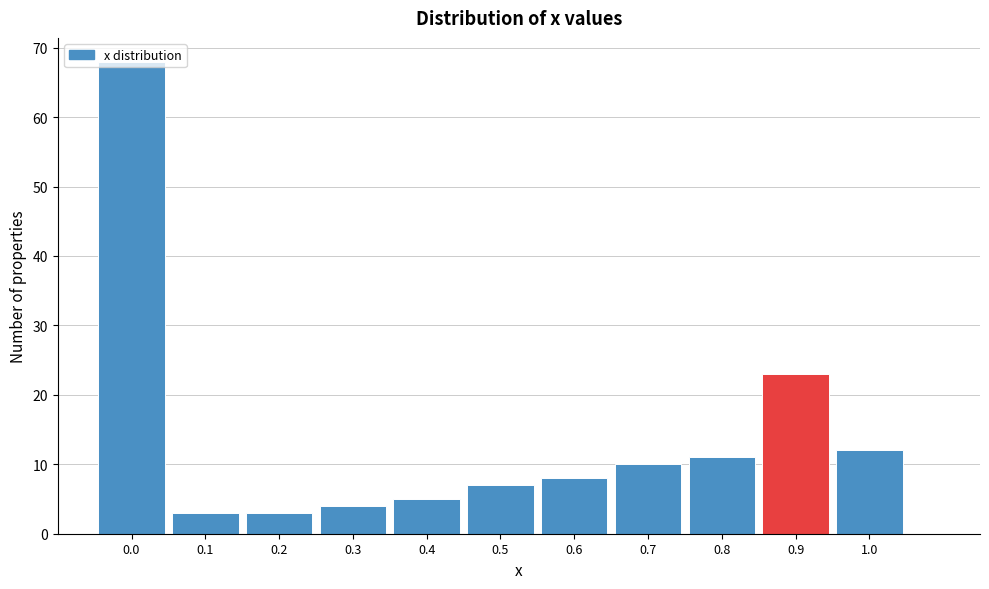

What is the height of the bar covering -0.05 to 0.05 on the x-axis? The values are not printed on the chart, so give them approximately, as read against the axis.

68